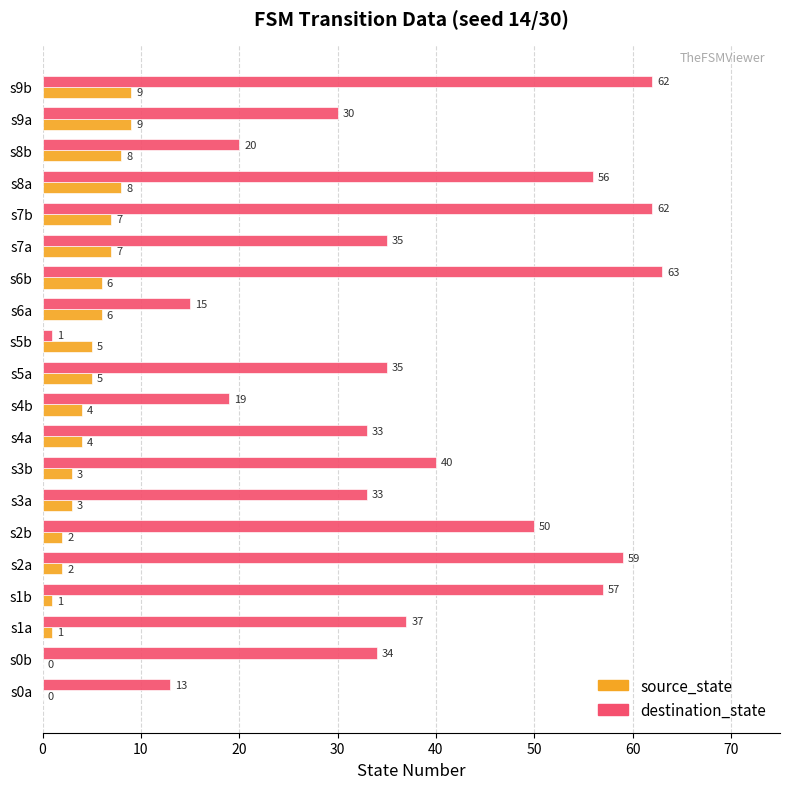

The destination_state series shows 8 at s3a. True or false?

False